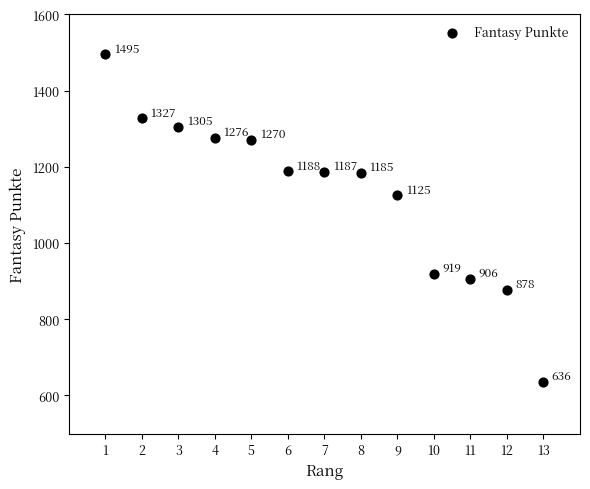

What is the range of Y values (max minus min)?

859